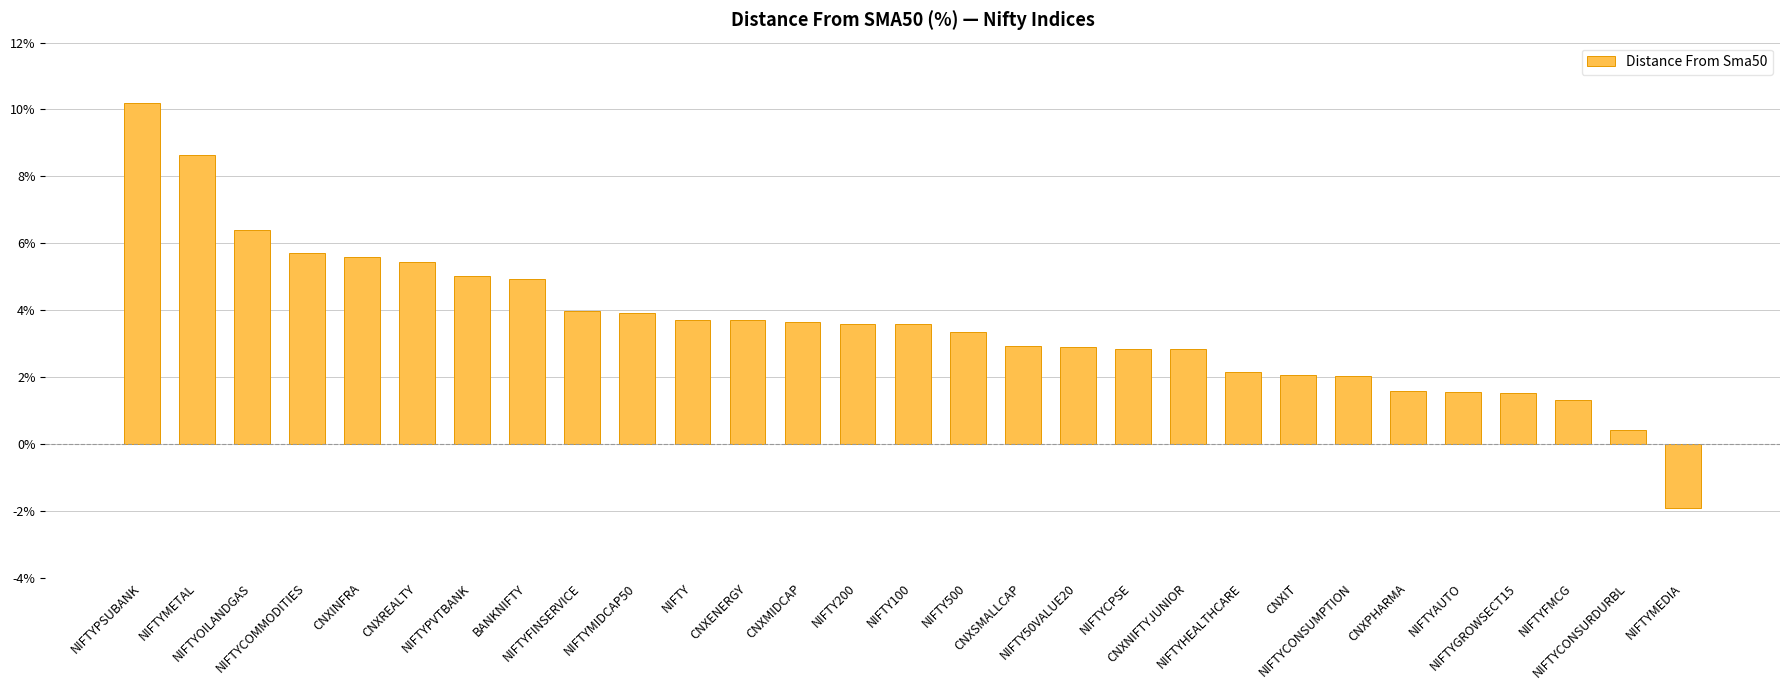

What is the greatest value displayed?

10.2